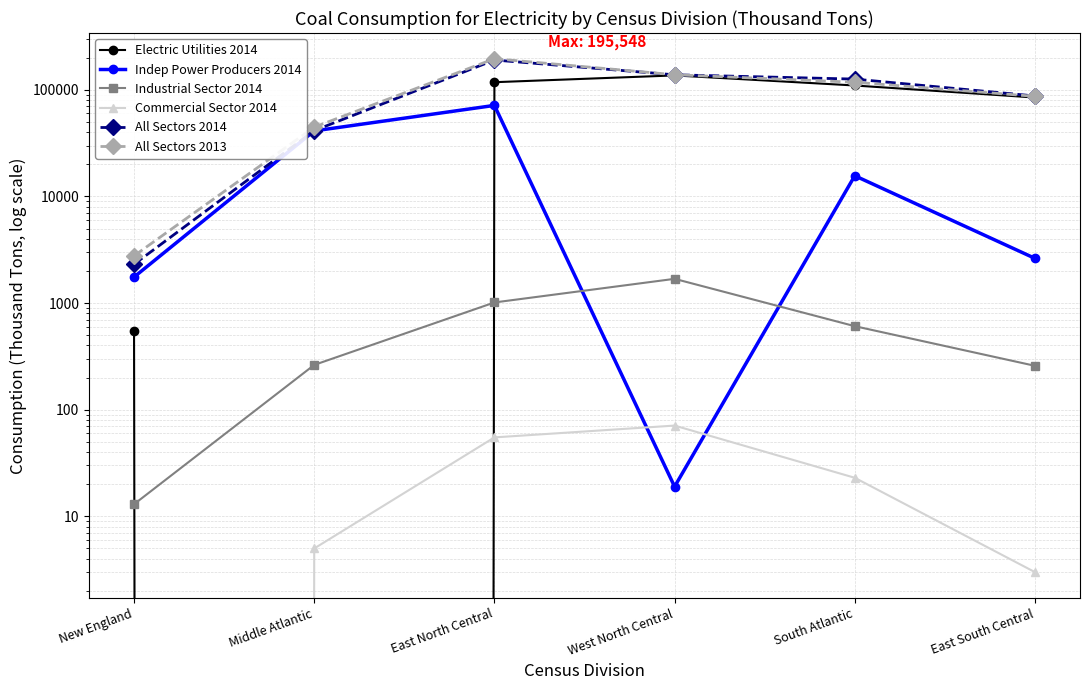

What is the maximum value for All Sectors 2014?

190107